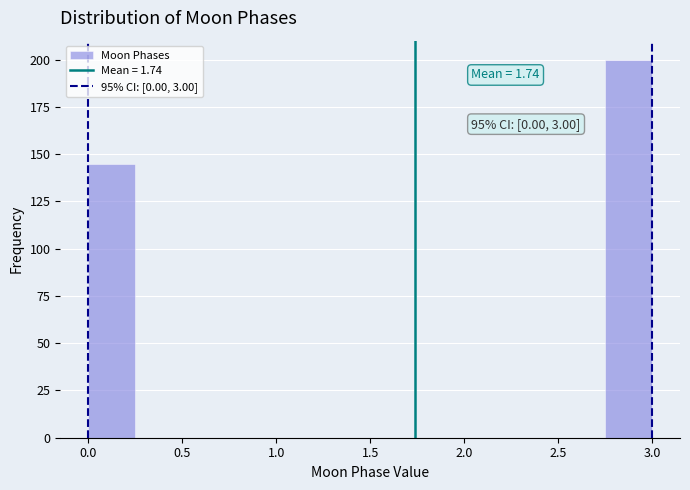

Over which range of the x-axis is the bar tallest?

2.75 to 3.00